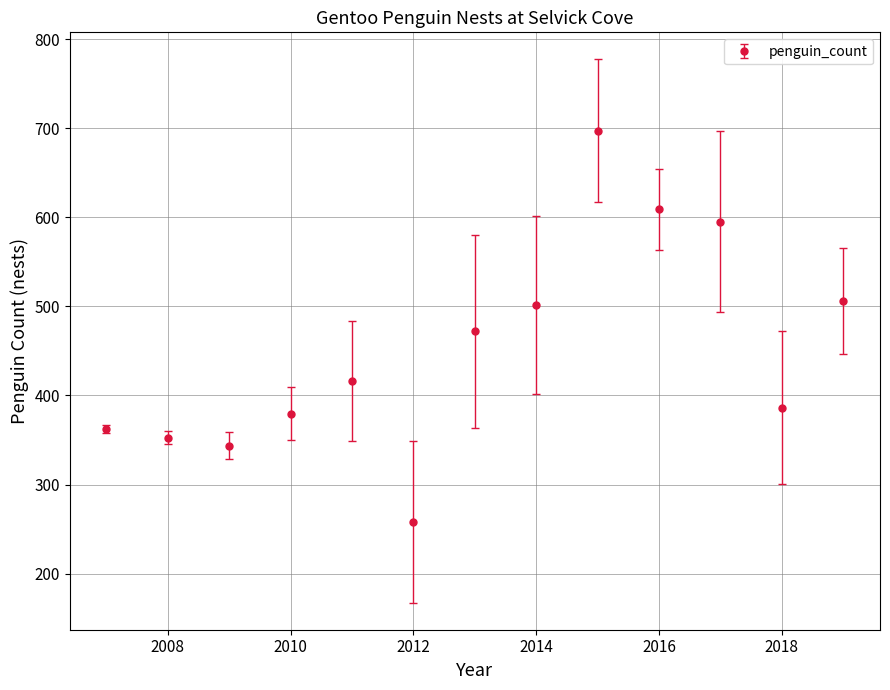

What is the minimum value shown in the chart?

258.0